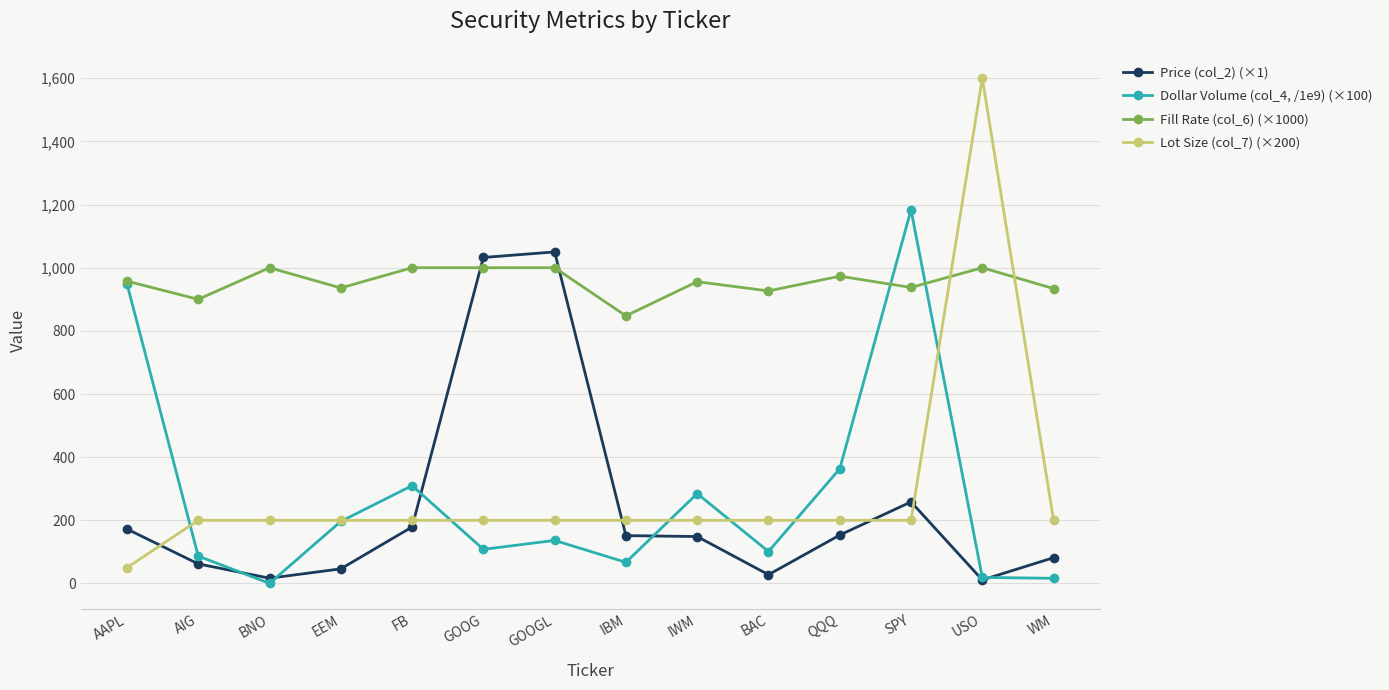

After their last crossing, which series has the higher values: Lot Size (col_7) (×200) or Fill Rate (col_6) (×1000)?

Fill Rate (col_6) (×1000)